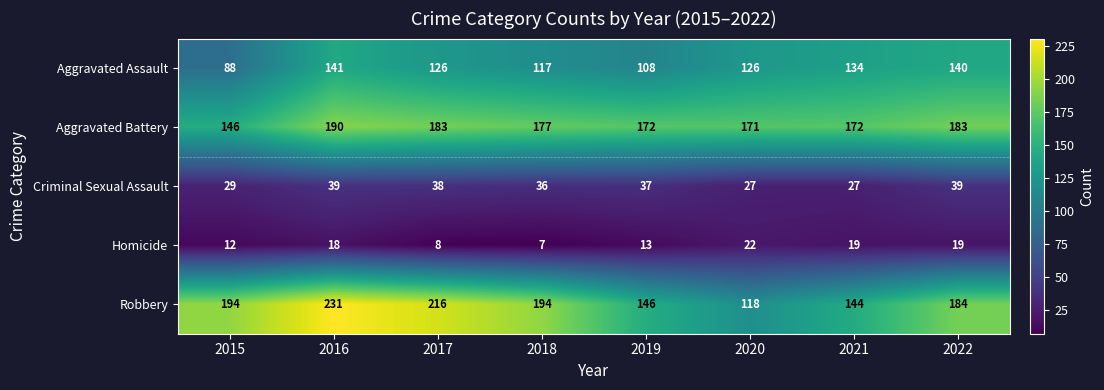

What is the sum of the Robbery values at 2015 and 2022?

378